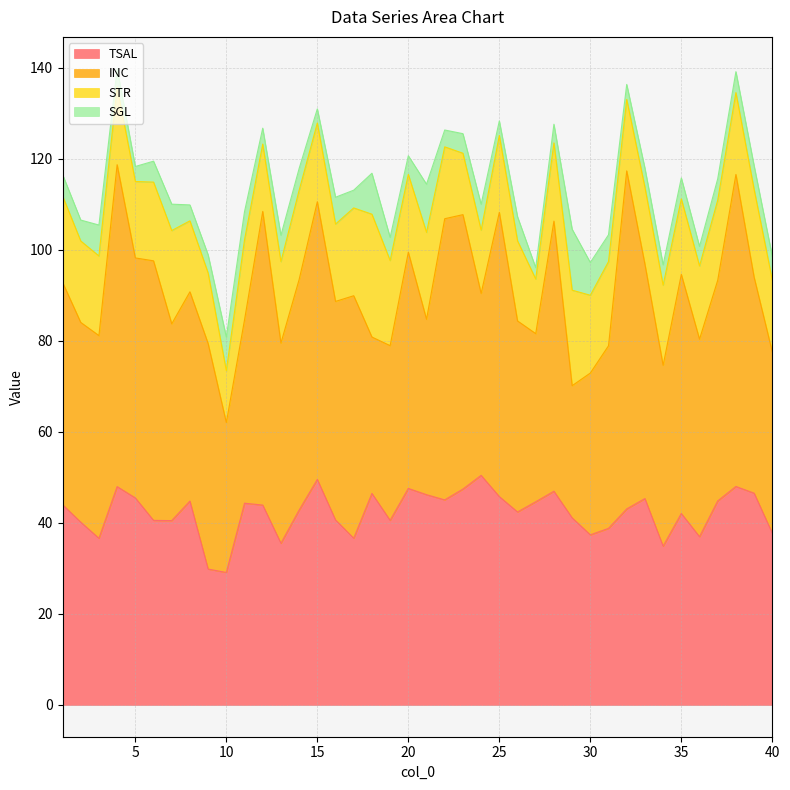

The value of TSAL at 32 is 20.2. True or false?

False